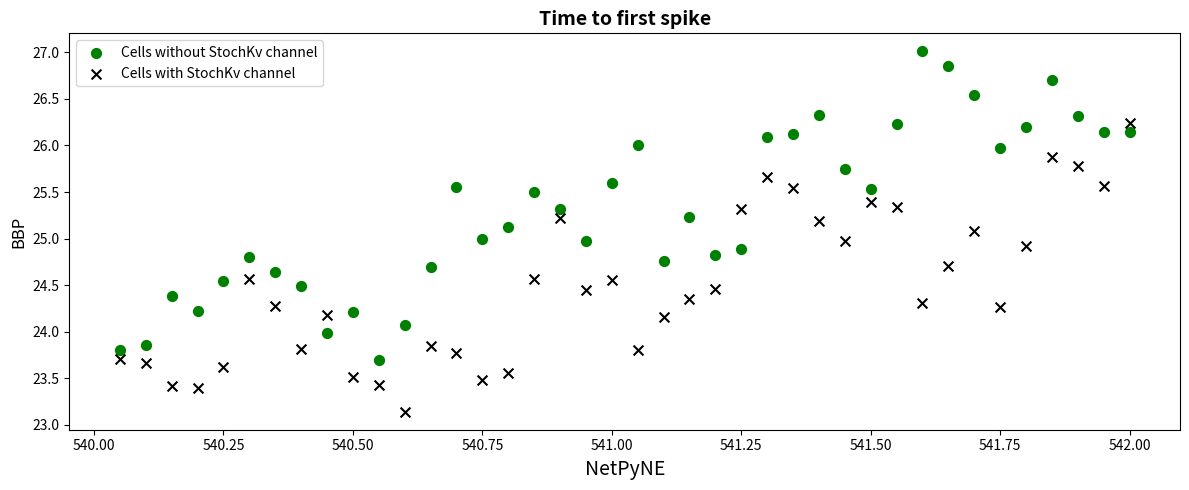

Which series reaches the minimum Y coordinate?

Cells with StochKv channel